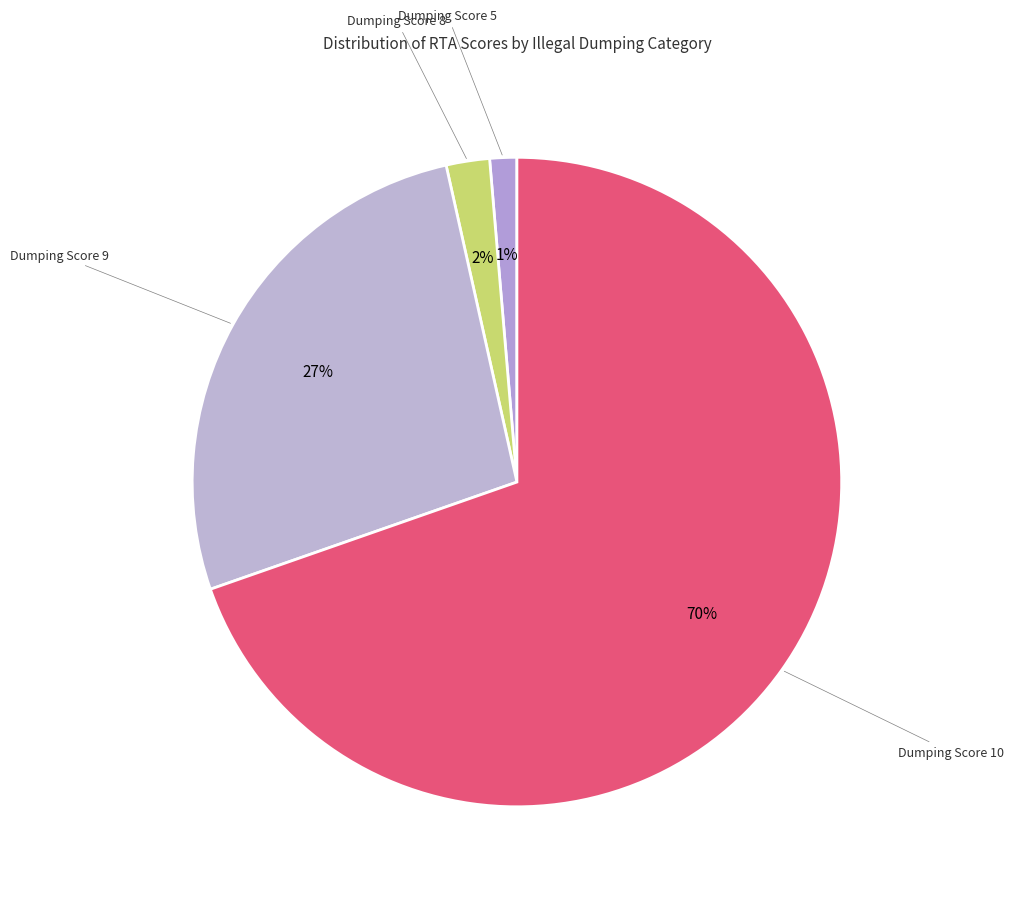

Is it true that Dumping Score 8 is 2% of the pie?

True